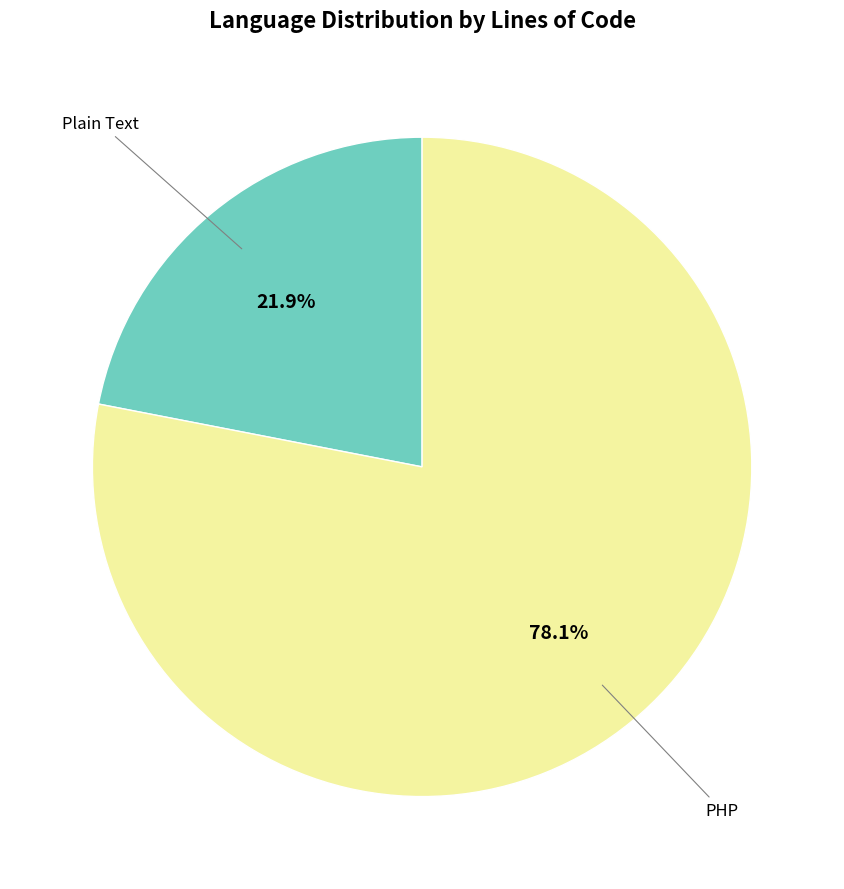

How many slices are in this pie chart?

2